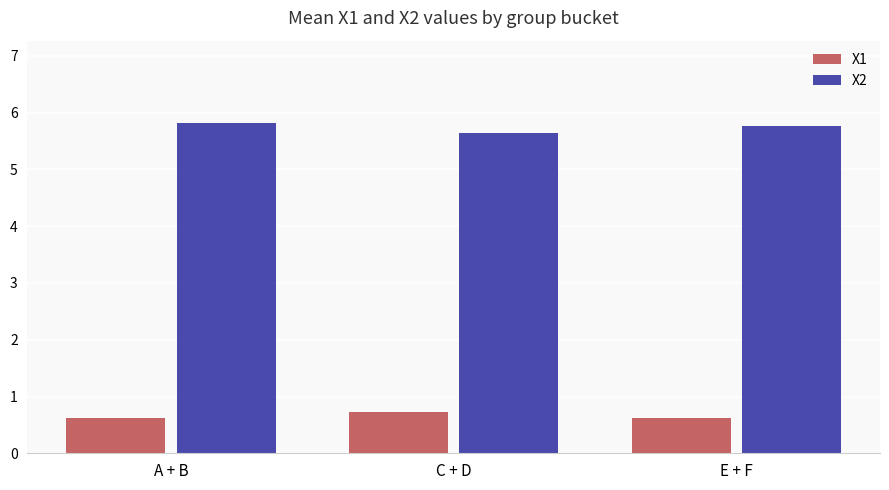

What is the minimum value shown in the chart?

0.6